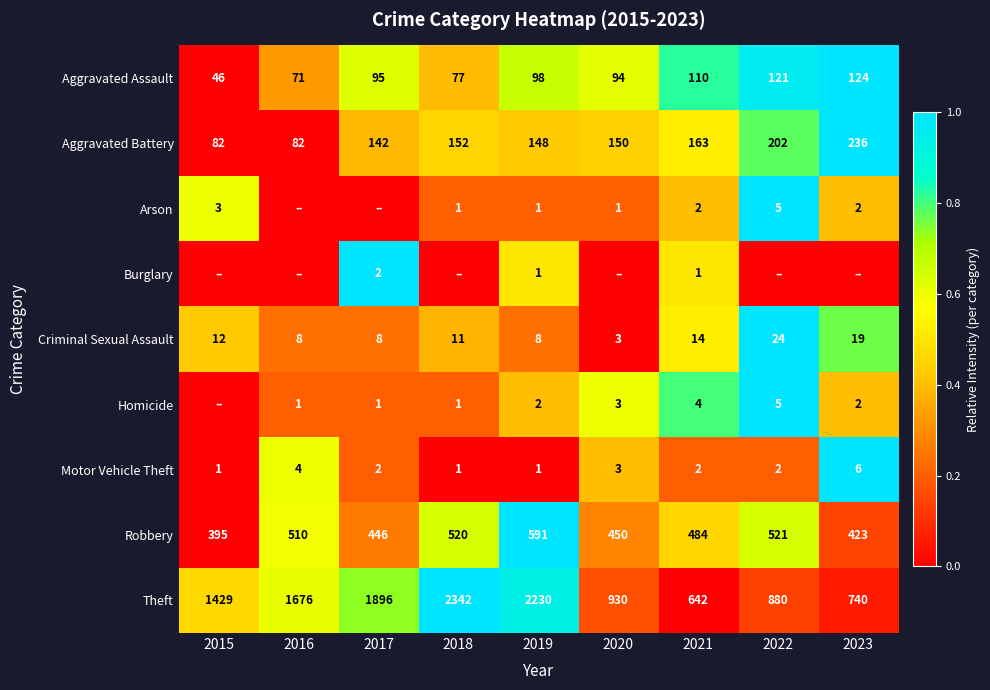

At how many categories does at least one series exceed 0?

9